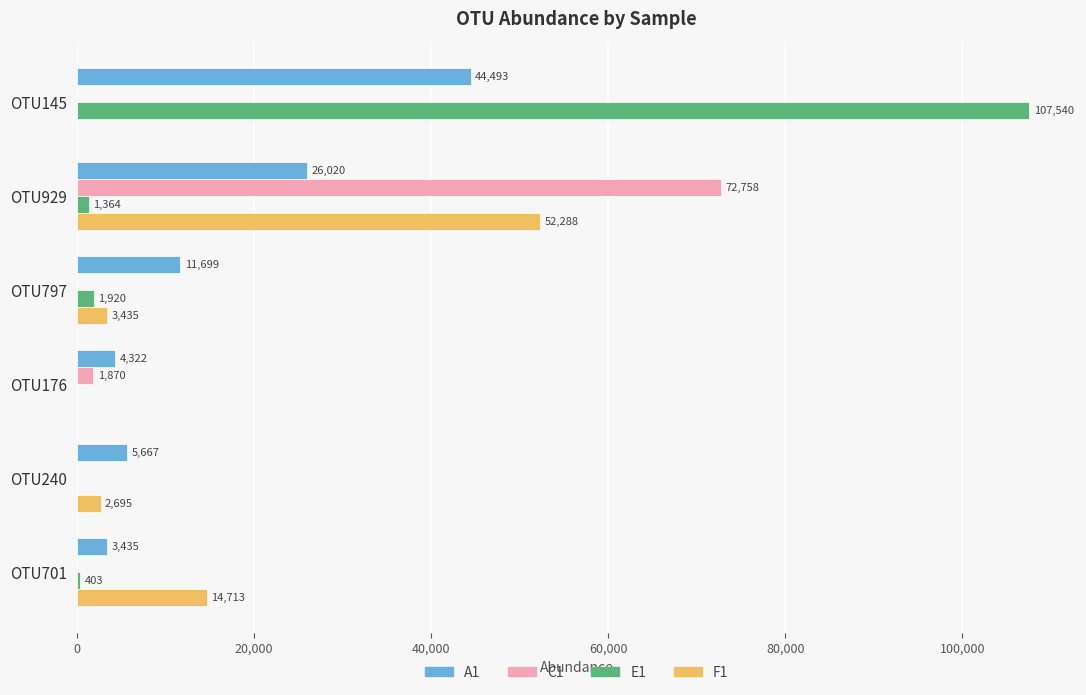

Where is C1 nearest to the value 36379?

OTU176